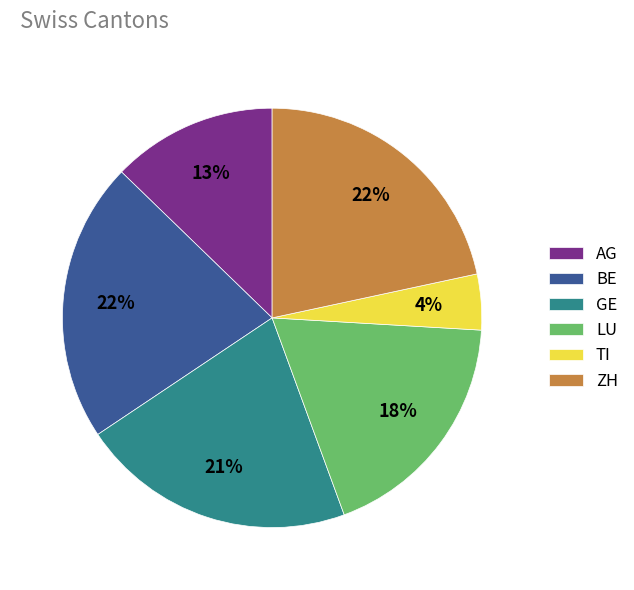

What percentage is the AG slice, to the nearest percent?

13%